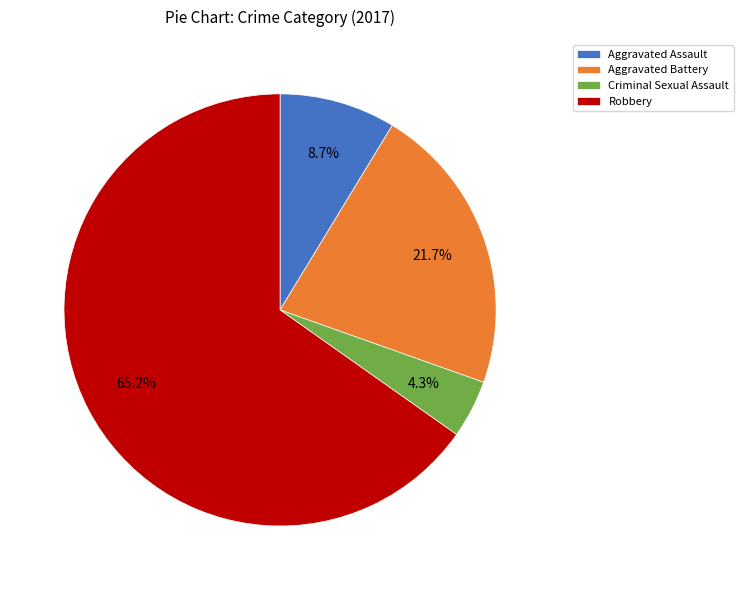

True or false: Aggravated Assault accounts for 1% of the total.

False